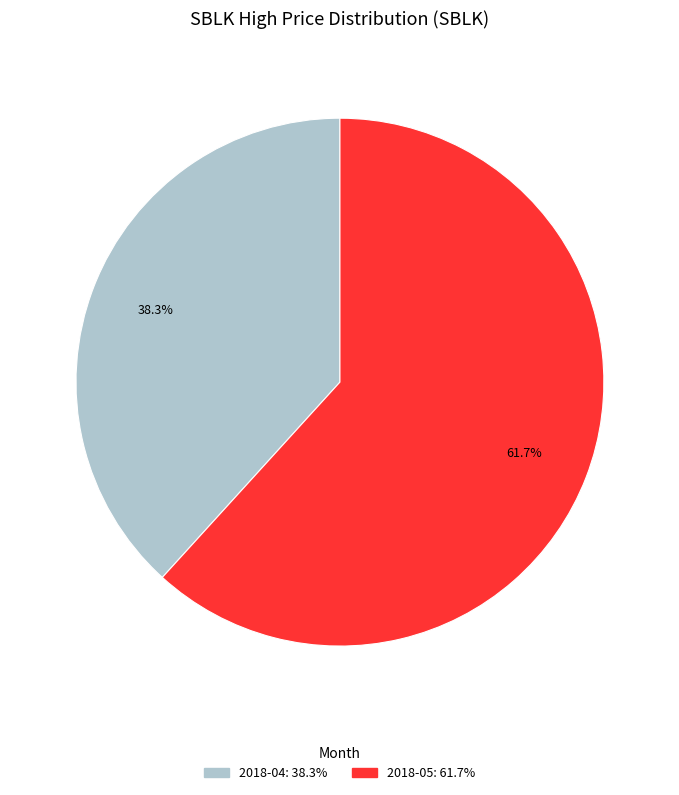

To the nearest percent, what is the difference between the largest and smallest slice percentages?

23%